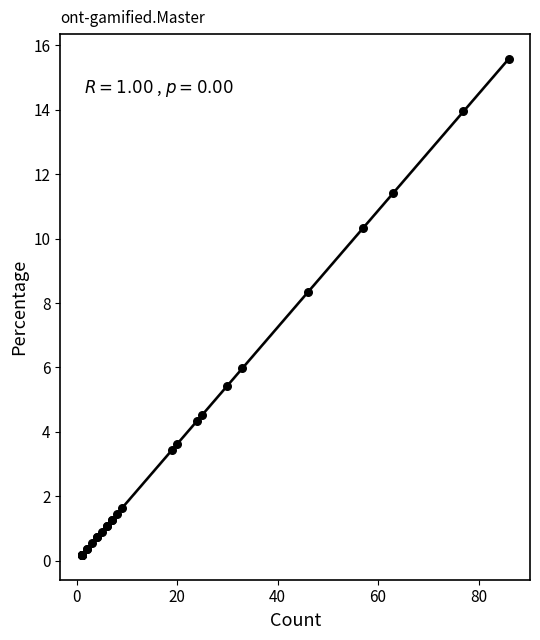

What Y value in the scatter plot is closest to 7?

6.0